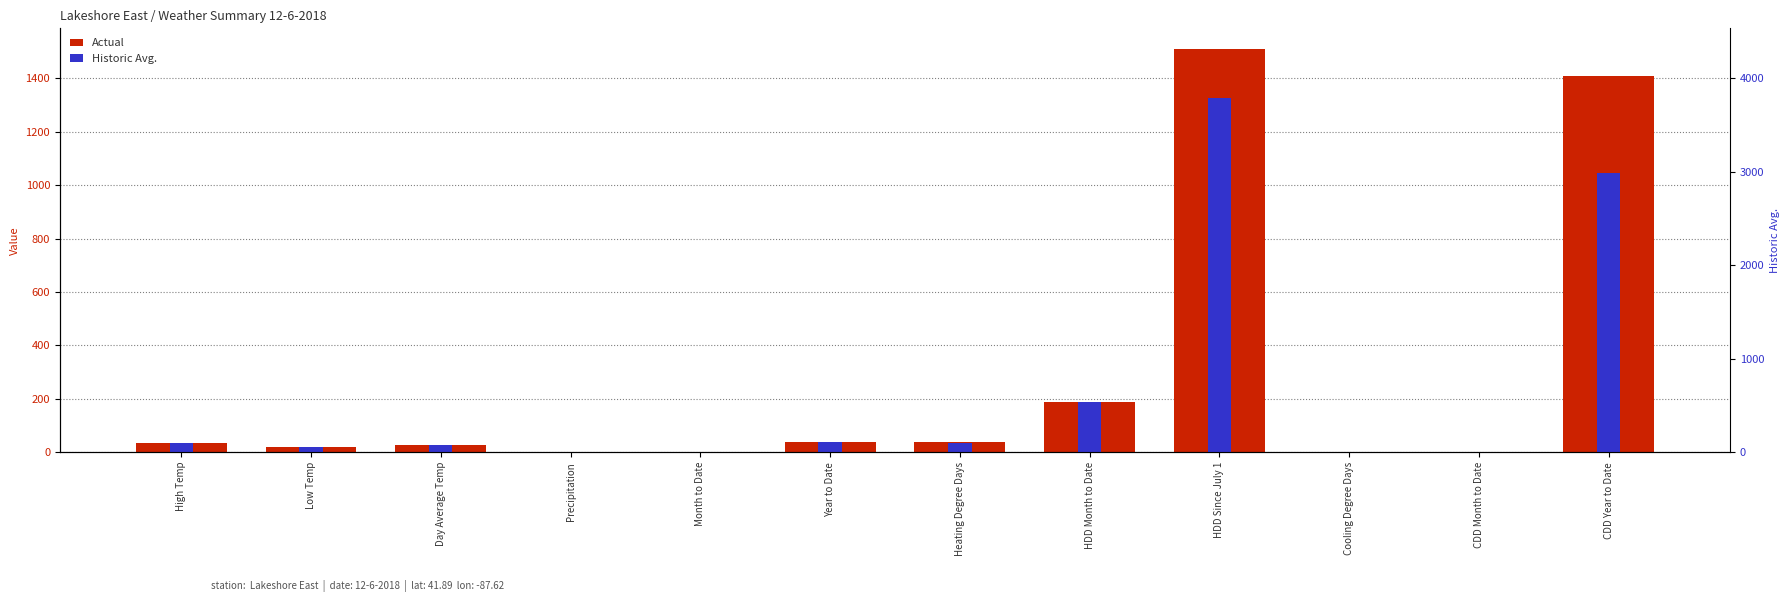

Reading right to left, transcribe all the data shown in this chart.

Actual: CDD Year to Date=1408.0	CDD Month to Date=0.0	Cooling Degree Days=0.0	HDD Since July 1=1512.0	HDD Month to Date=189.0	Heating Degree Days=38.0	Year to Date=37.4	Month to Date=0.9	Precipitation=0.0	Day Average Temp=27.0	Low Temp=20.0	High Temp=33.0
Historic Avg.: CDD Year to Date=1045.2	CDD Month to Date=0.1	Cooling Degree Days=0.1	HDD Since July 1=1327.2	HDD Month to Date=189.2	Heating Degree Days=33.1	Year to Date=37.2	Month to Date=0.7	Precipitation=0.1	Day Average Temp=27.1	Low Temp=20.1	High Temp=33.1